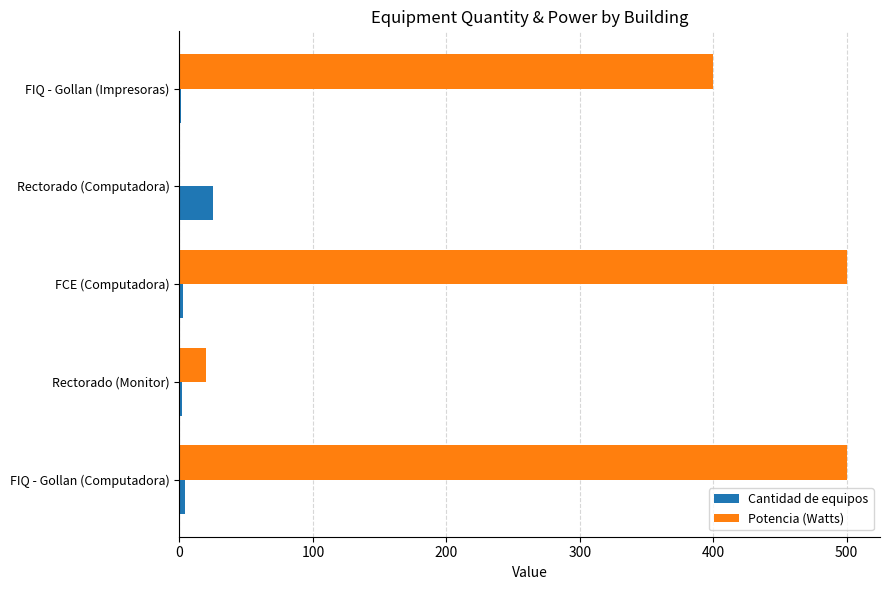

Which series has the largest range (max minus min)?

Potencia (Watts)